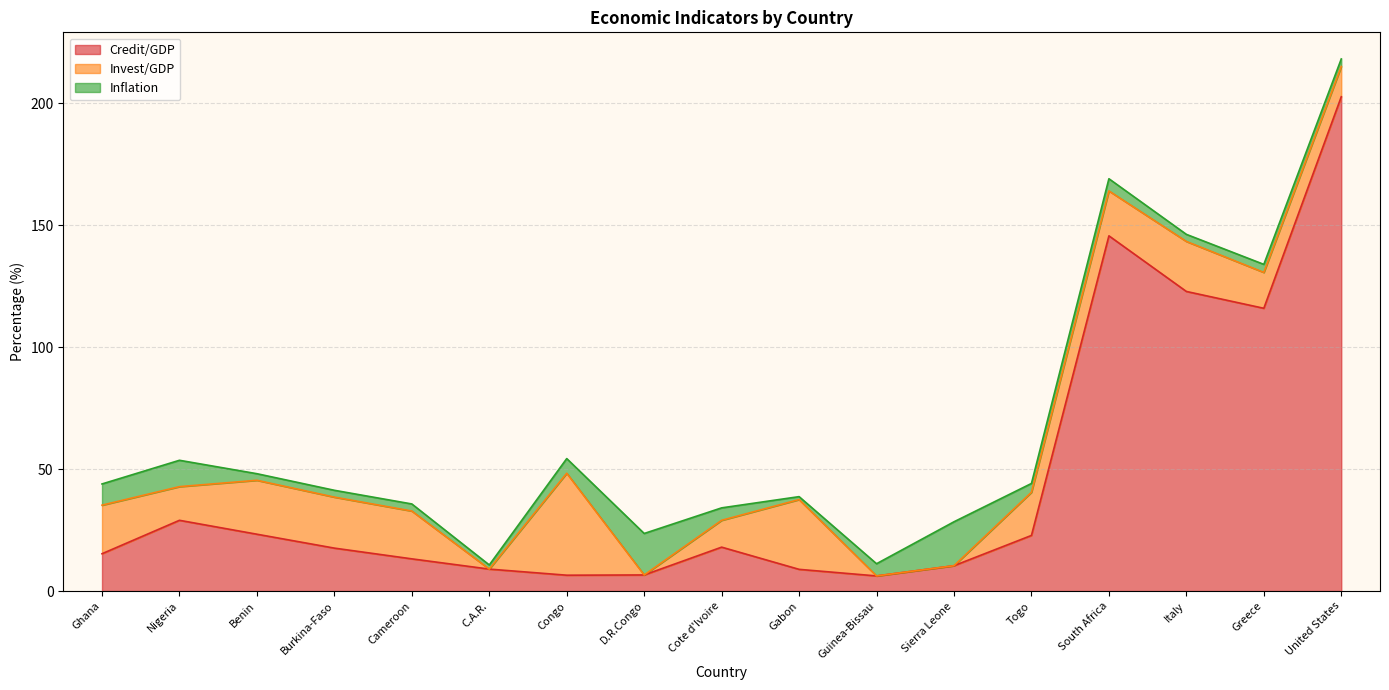

Where do Credit/GDP and Inflation first cross each other?

Congo and D.R.Congo